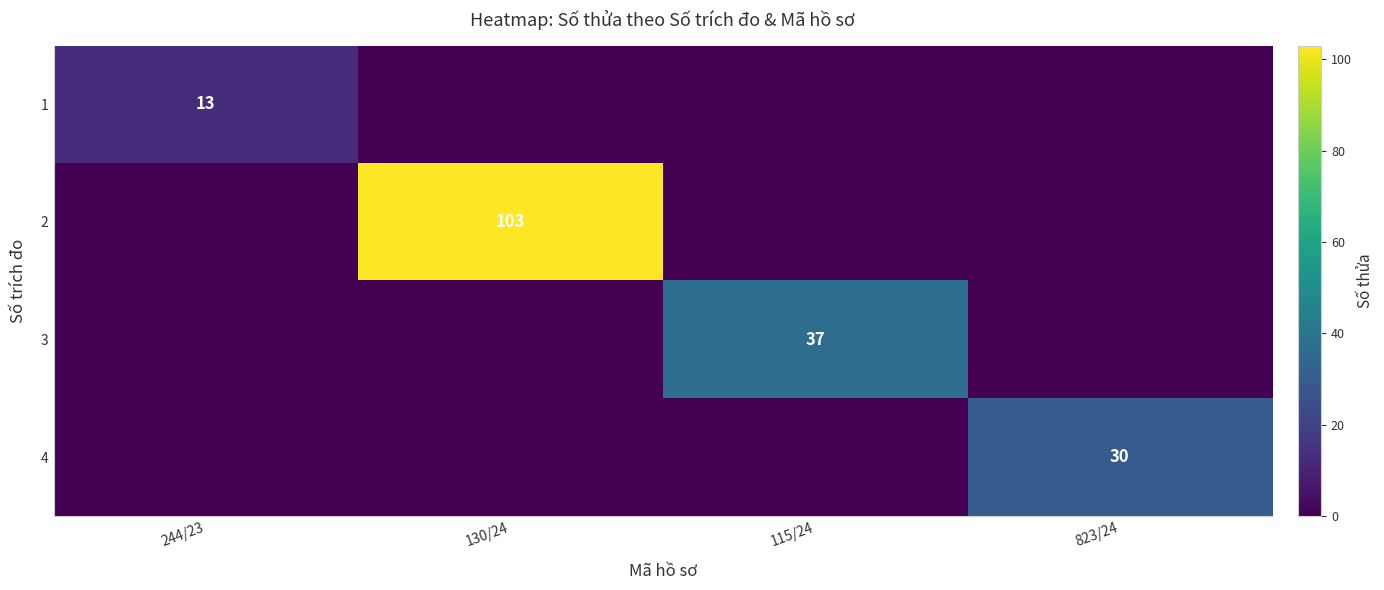

The 4 series shows 9 at 823/24. True or false?

False